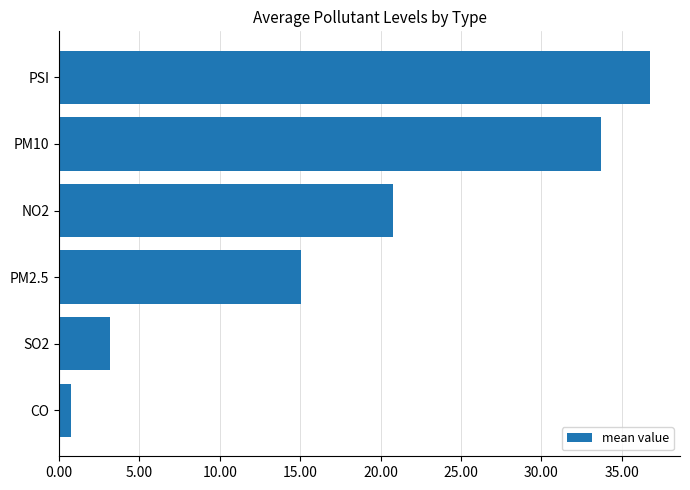

What is the difference between the maximum and second lowest values?

33.6